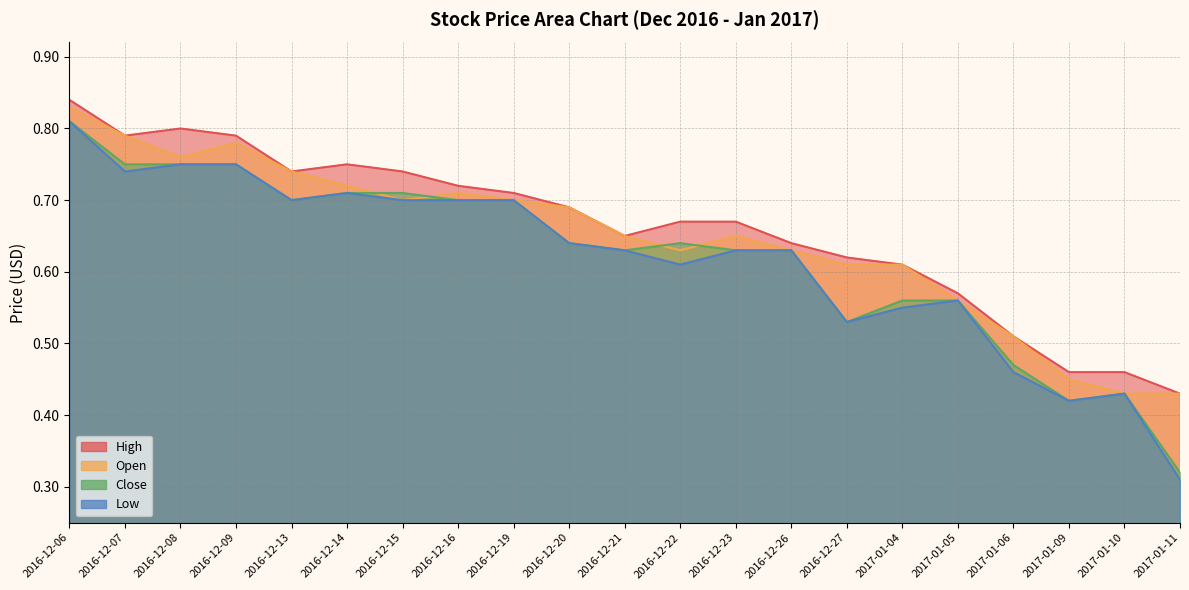

Reading left to right, list all the values displayed in this chart.

High: 0.8	0.8	0.8	0.8	0.7	0.8	0.7	0.7	0.7	0.7	0.7	0.7	0.7	0.6	0.6	0.6	0.6	0.5	0.5	0.5	0.4
Open: 0.8	0.8	0.8	0.8	0.7	0.7	0.7	0.7	0.7	0.7	0.7	0.6	0.7	0.6	0.6	0.6	0.6	0.5	0.5	0.4	0.4
Close: 0.8	0.8	0.8	0.8	0.7	0.7	0.7	0.7	0.7	0.6	0.6	0.6	0.6	0.6	0.5	0.6	0.6	0.5	0.4	0.4	0.3
Low: 0.8	0.7	0.8	0.8	0.7	0.7	0.7	0.7	0.7	0.6	0.6	0.6	0.6	0.6	0.5	0.6	0.6	0.5	0.4	0.4	0.3